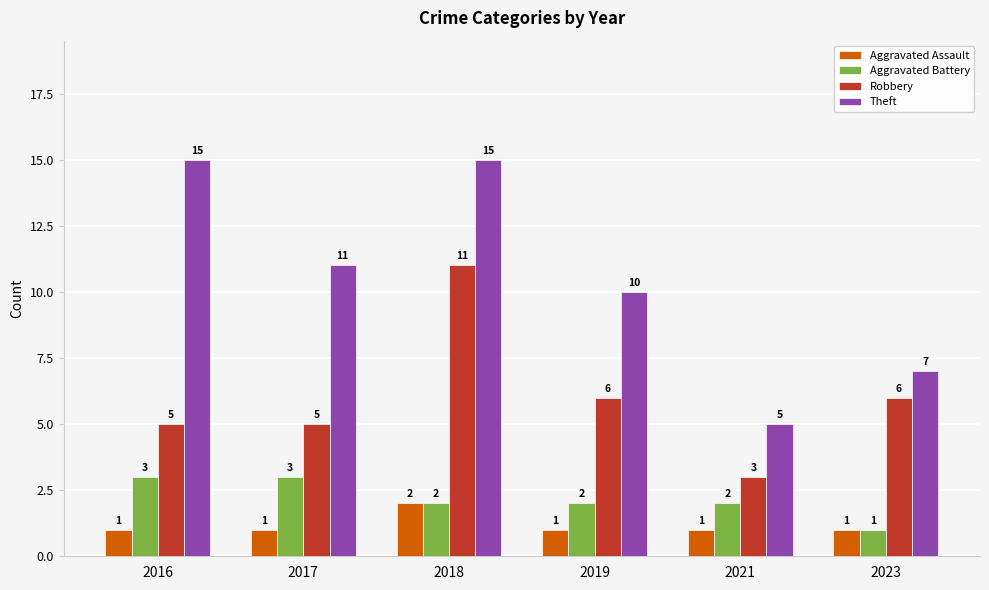

What is the difference between the second highest and minimum values in the Aggravated Battery series?

2